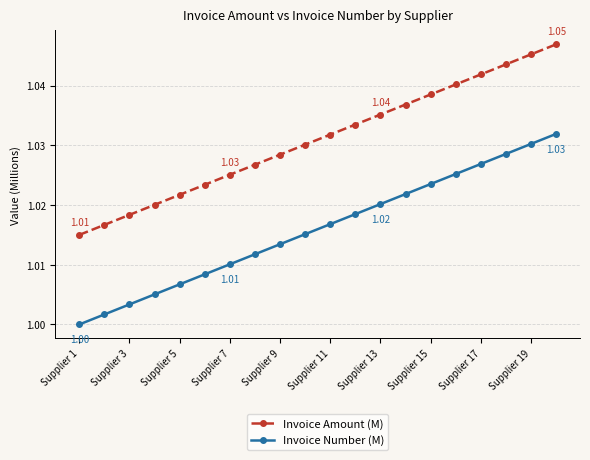

True or false: Invoice Number (M) and Invoice Amount (M) cross at least once.

False